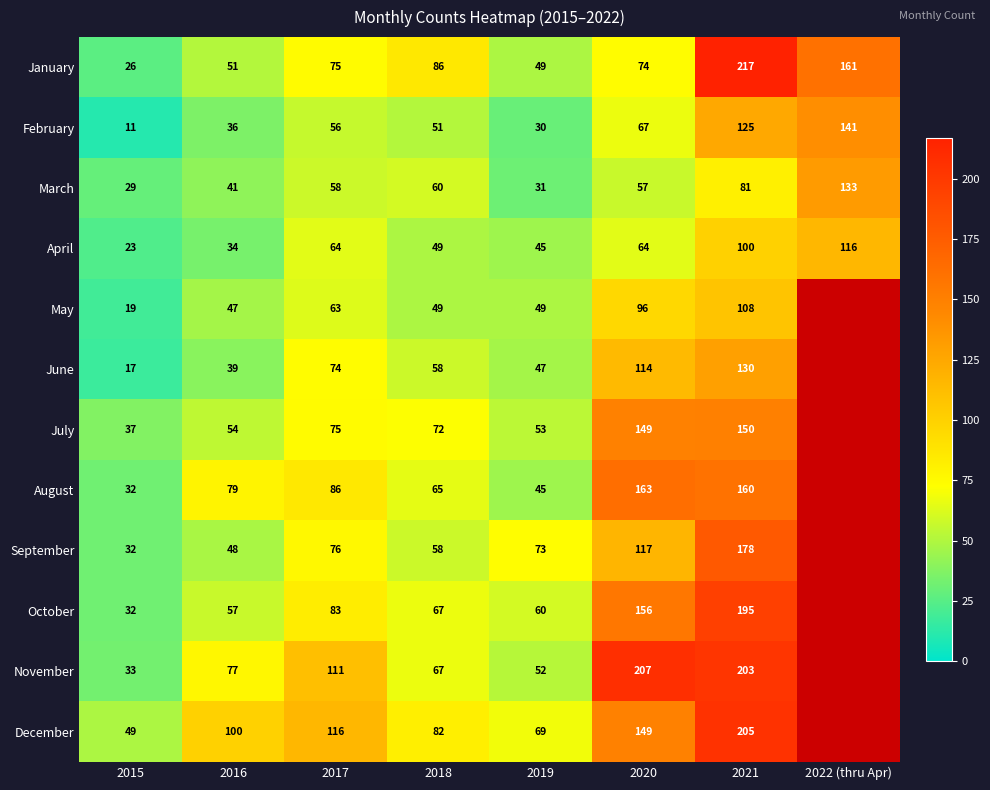

True or false: June has a value of 177 at 2020.

False